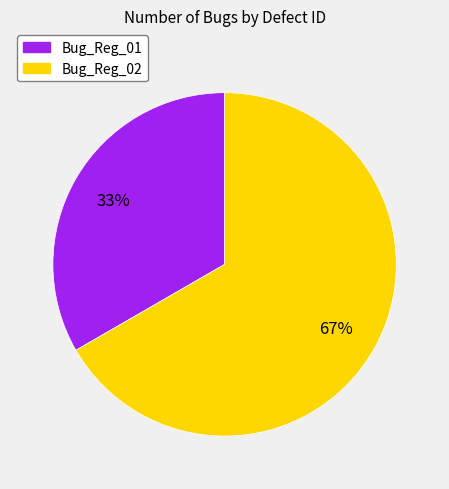

Count the number of slices in the pie.

2